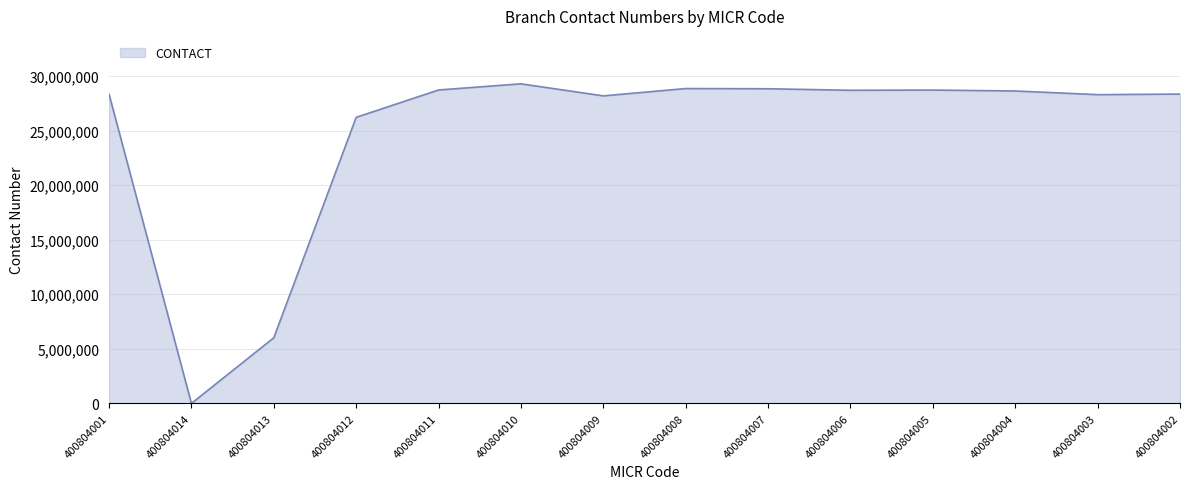

What is the sum of all values?

347013694